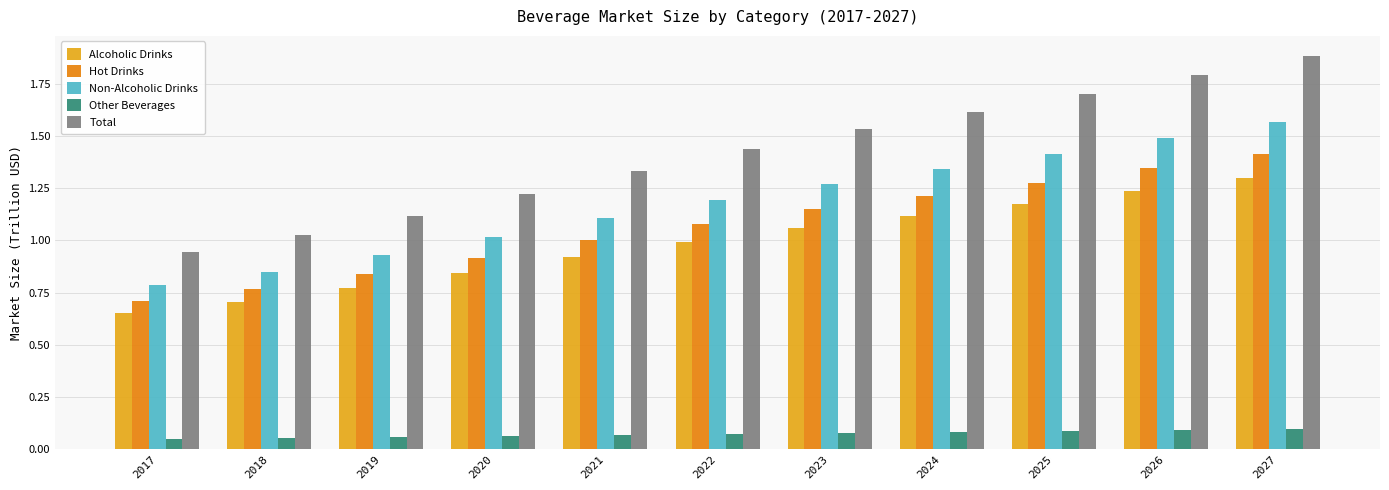

Which series changed the most between 2018 and 2027?

Total